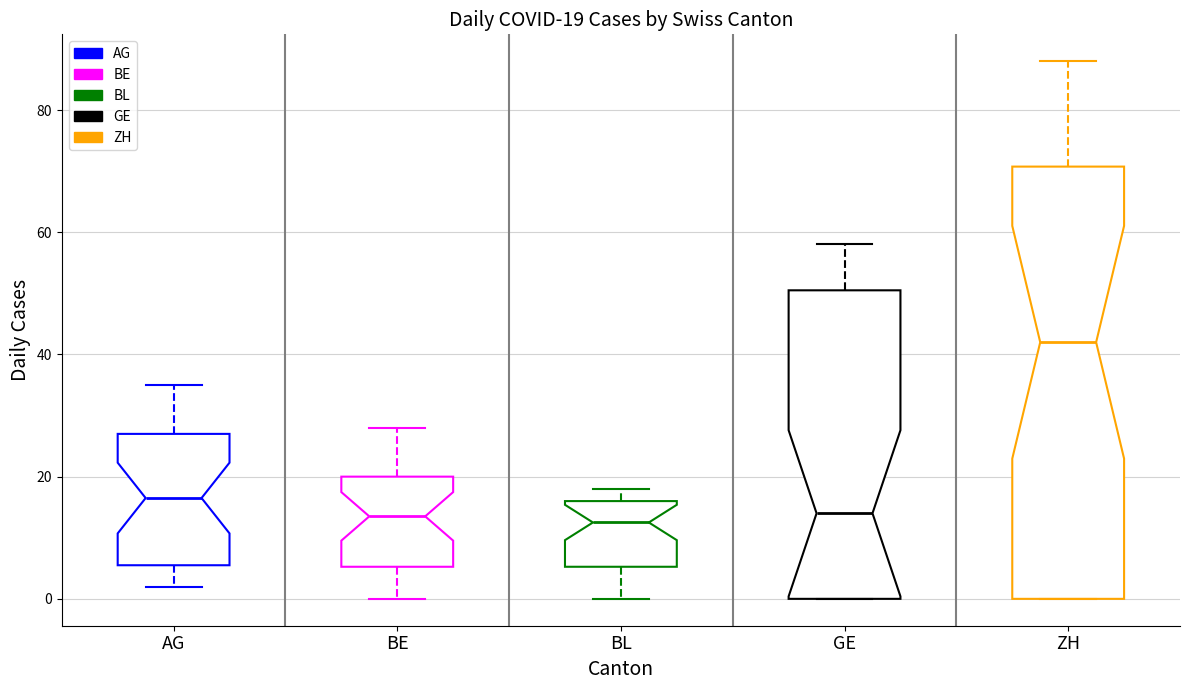

Comparing the boxes themselves (not the whiskers), which one is the tallest?

ZH